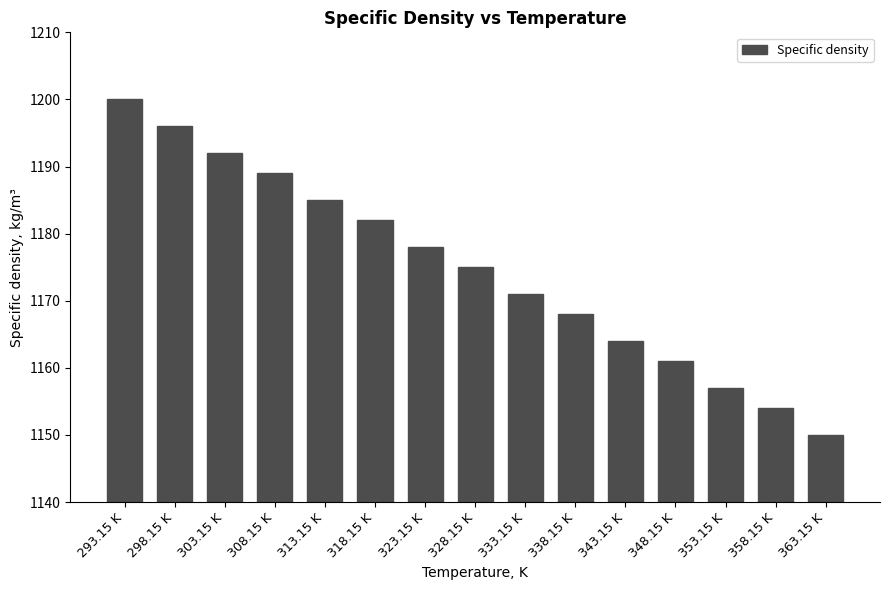

How many categories are shown in the chart?

15